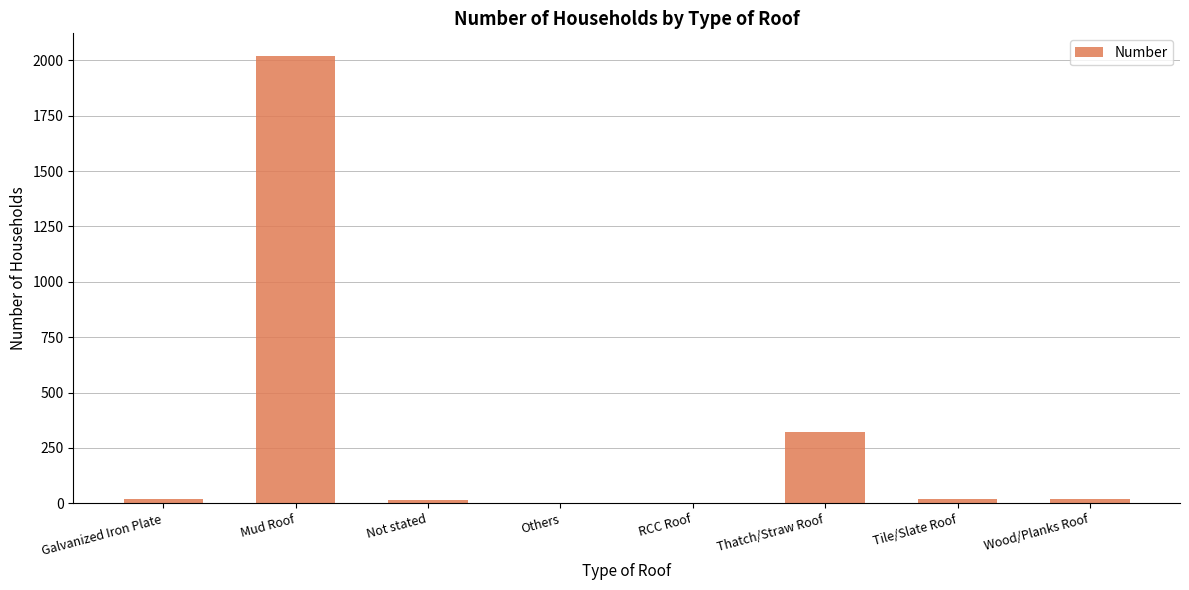

Between Others and Mud Roof, which is larger?

Mud Roof